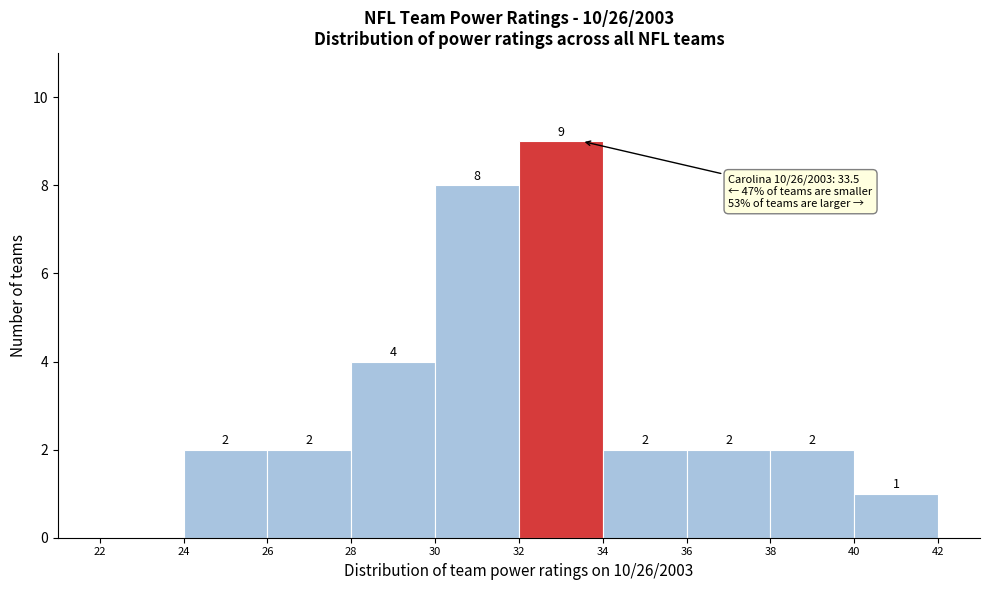

Over which range of the x-axis is the bar tallest?

32 to 34